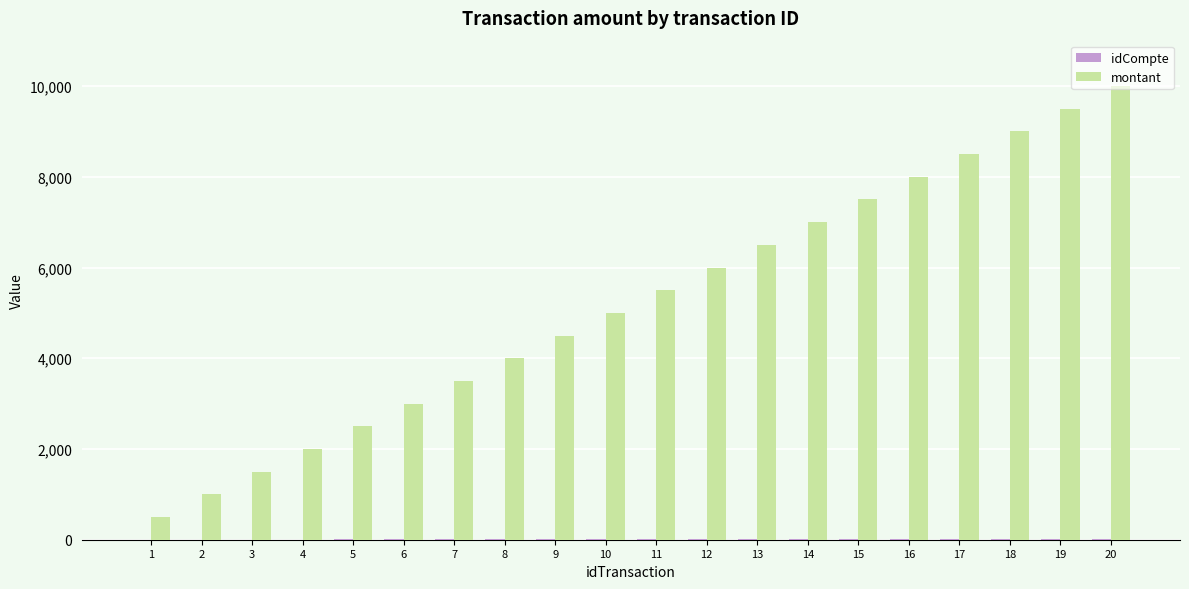

What is the highest value of the montant series?

10000